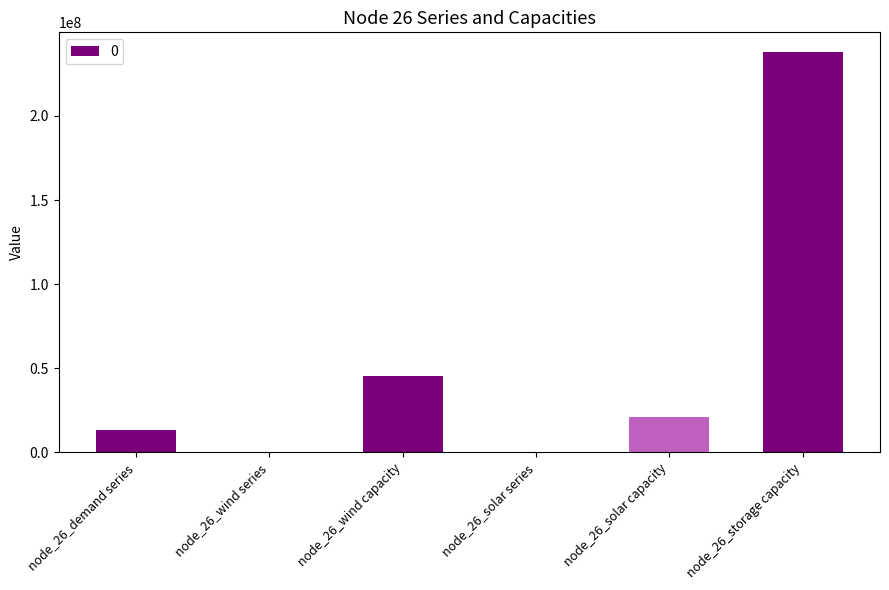

What is the ratio of the value at node_26_wind capacity to the value at node_26_storage capacity?

0.2